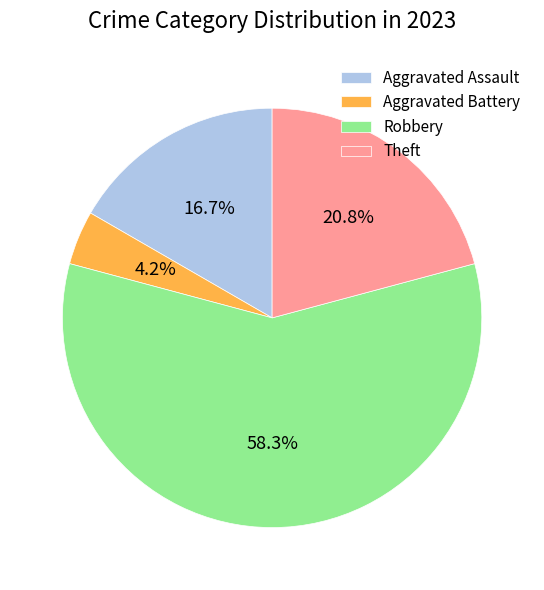

What is the smallest slice in the pie chart?

Aggravated Battery